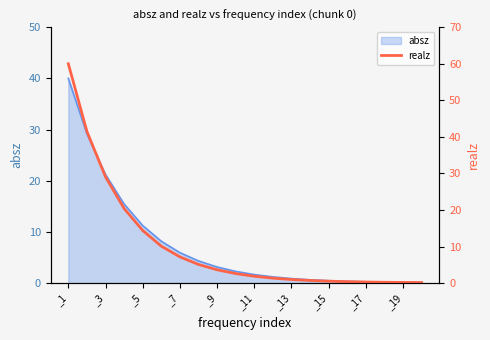

What is the sum of all values?

200.5